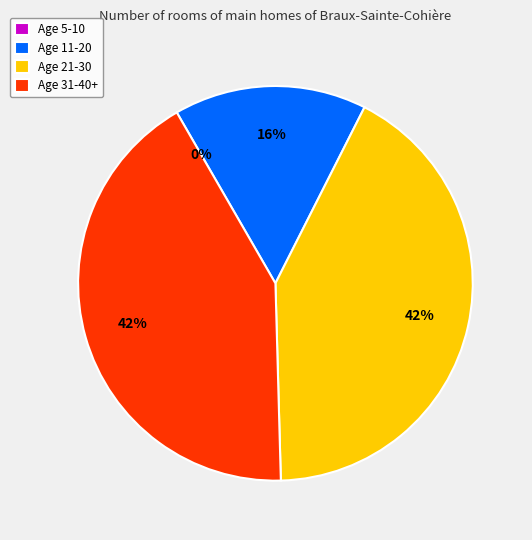

Is it true that 31-40+ is 42% of the pie?

True